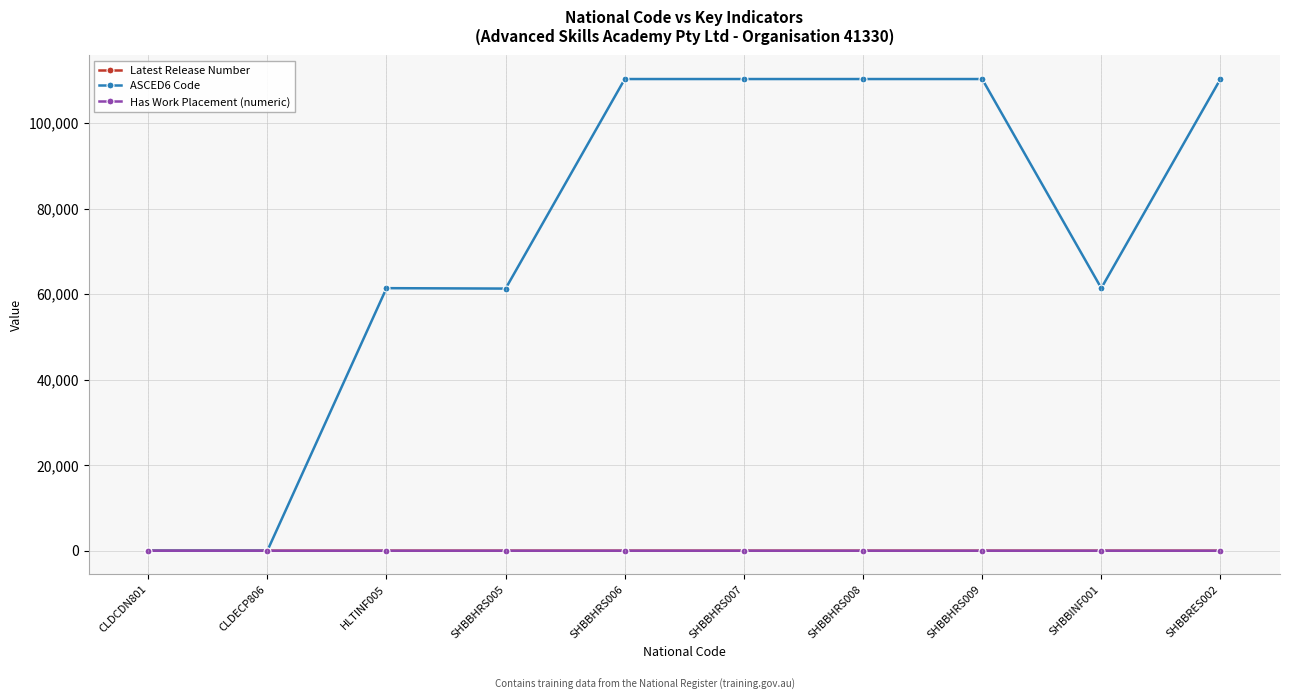

What is the difference between the second highest and second lowest values in the Has Work Placement (numeric) series?

1